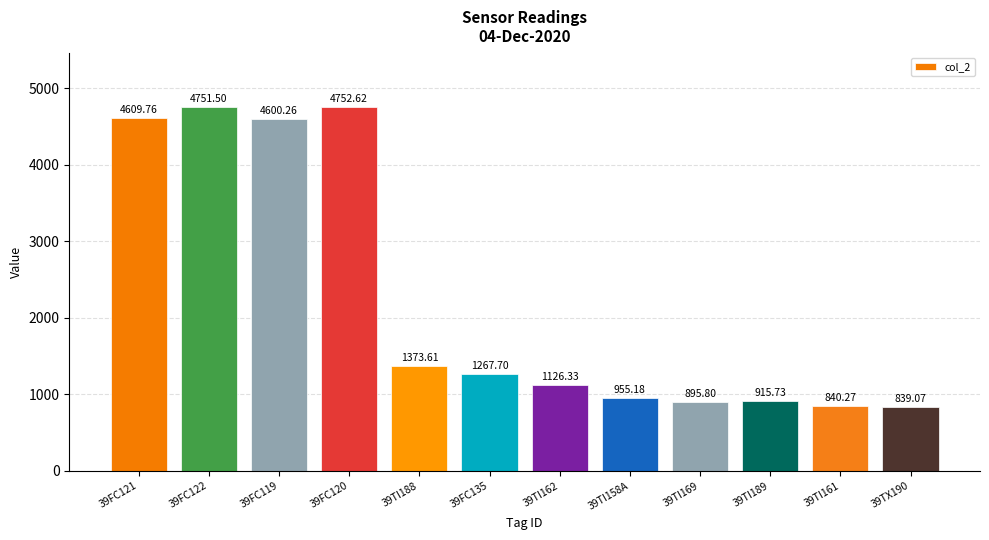

Reading left to right, what are all the values shown in this chart?

39FC121=4609.8	39FC122=4751.5	39FC119=4600.3	39FC120=4752.6	39TI188=1373.6	39FC135=1267.7	39TI162=1126.3	39TI158A=955.2	39TI169=895.8	39TI189=915.7	39TI161=840.3	39TX190=839.1